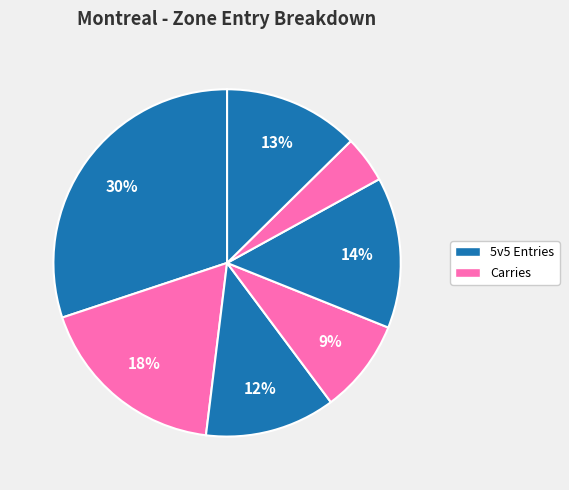

How many segments does this pie chart have?

7